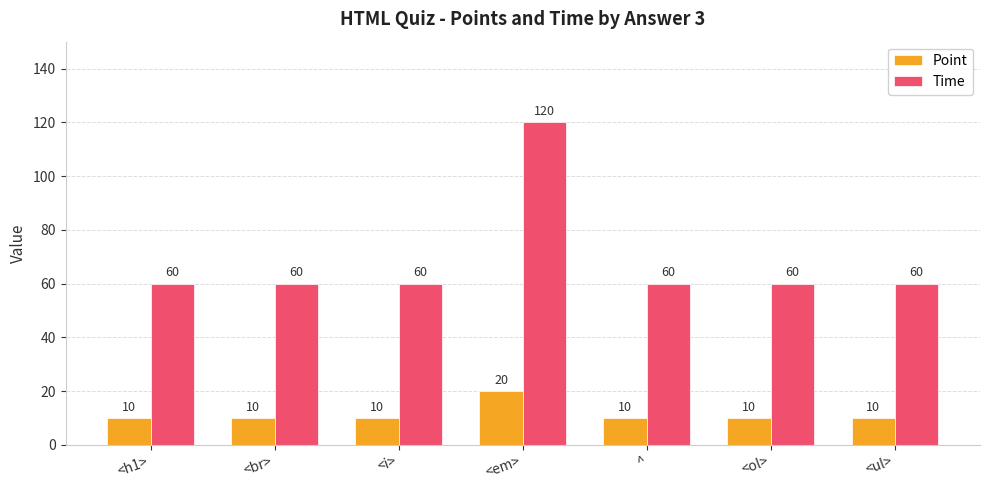

What is the label of the 6th bar from the right?

<br>